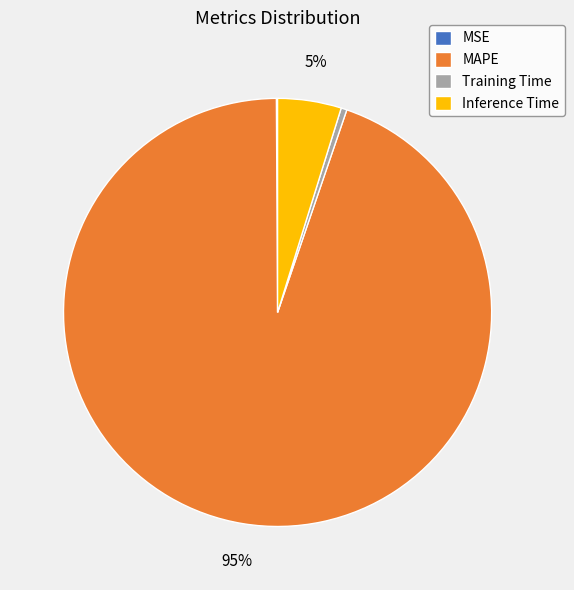

To the nearest percent, what is the difference between the largest and smallest slice percentages?

95%